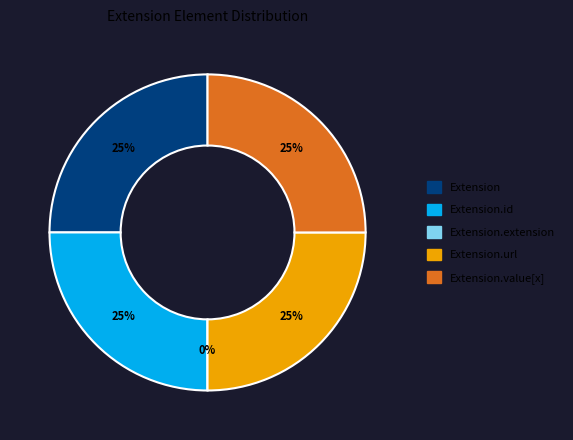

True or false: Extension.extension accounts for 1% of the total.

False